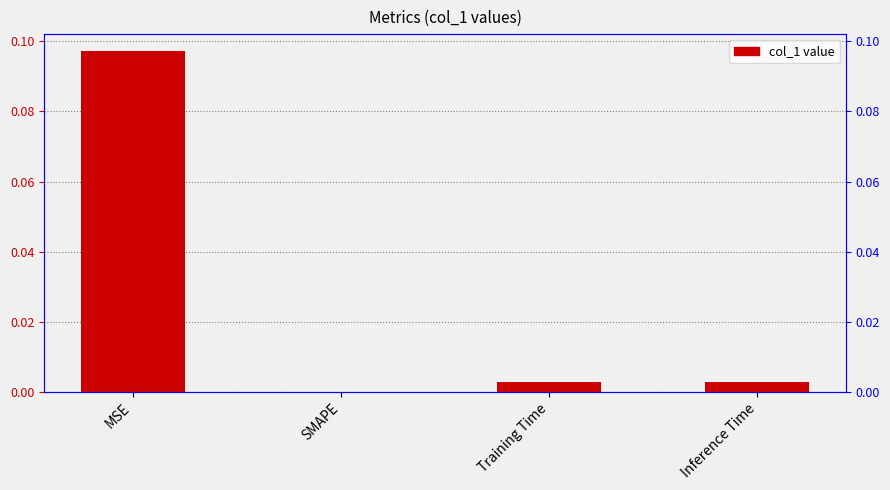

What is the difference between the values at MSE and Training Time?

0.1